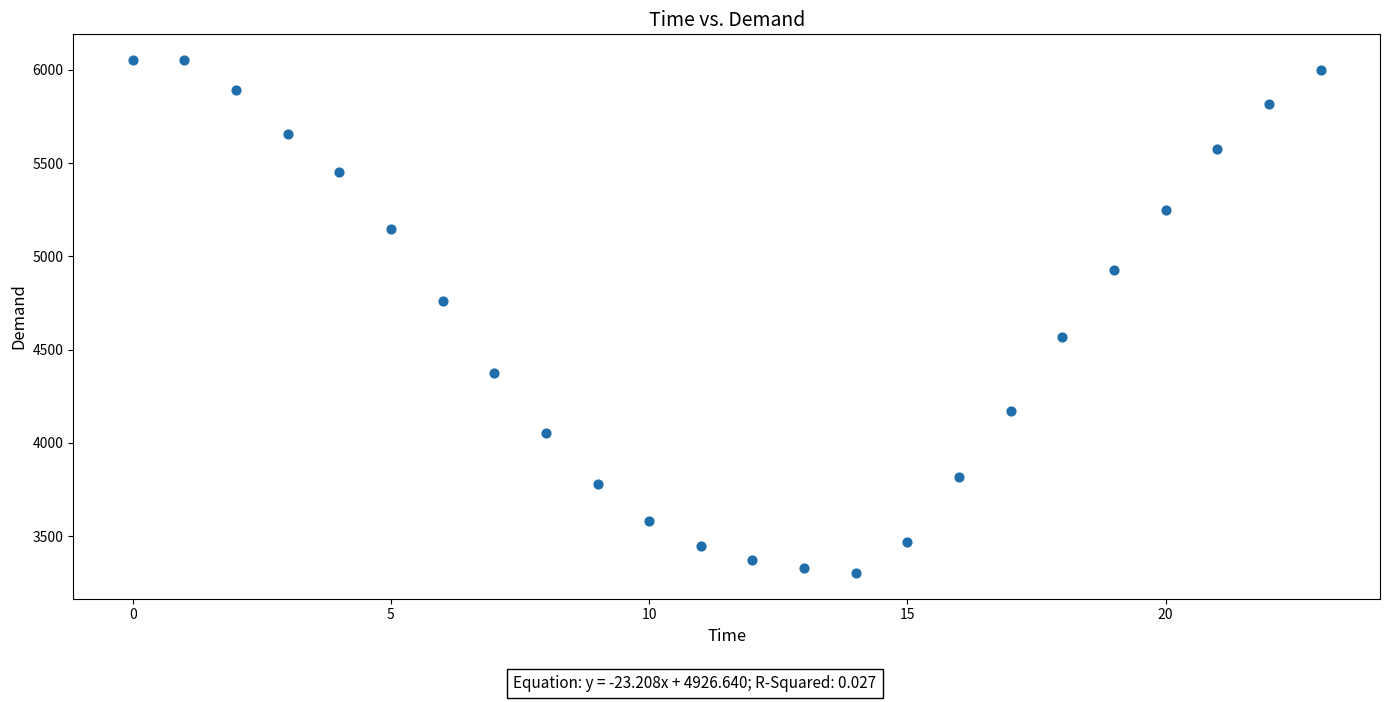

What is the range of Y values (max minus min)?

2751